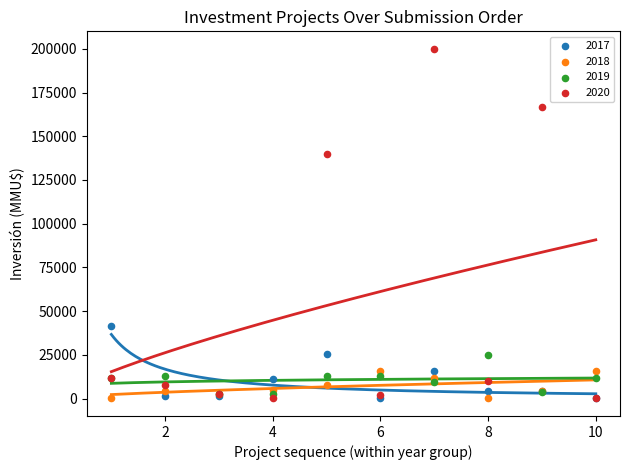

Across all series, what Y value is closest to 100020?

140000